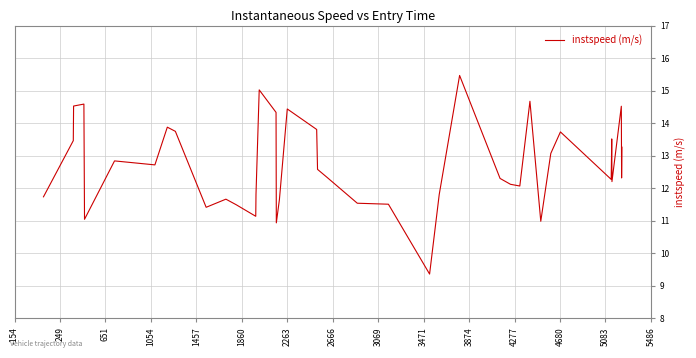

What is the difference between the maximum and minimum values?

6.1